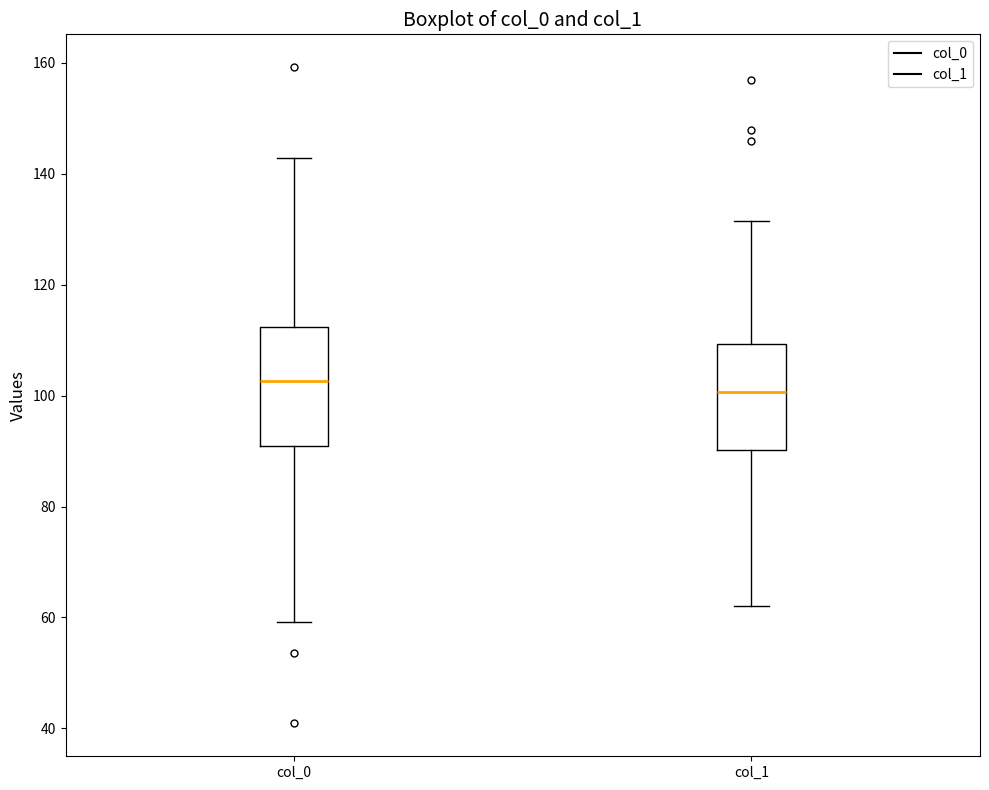

Reading left to right, transcribe this box plot: for each box, give where its median line is, the range the box spans, and where its two whiskers end, as read against the y-axis. The values are not printed on the chart, so give them approximately, as read against the axis.

col_0: median 102, box 90 to 112, whiskers 60 to 142
col_1: median 100, box 90 to 110, whiskers 62 to 132